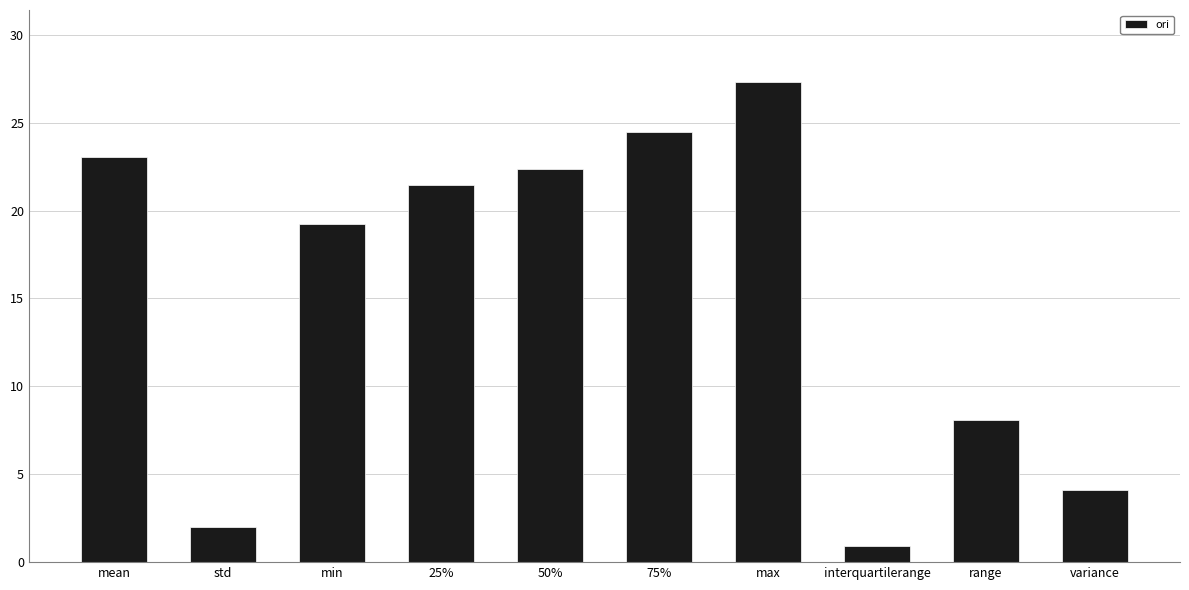

What is the sum of the values at std and max?

29.3